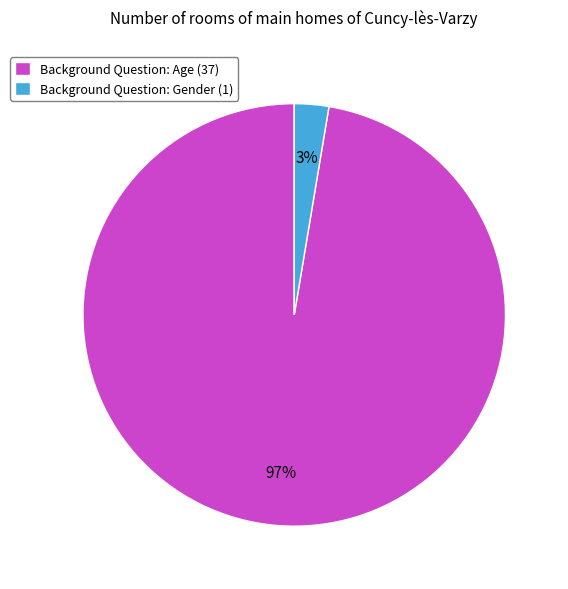

Count the number of slices in the pie.

2